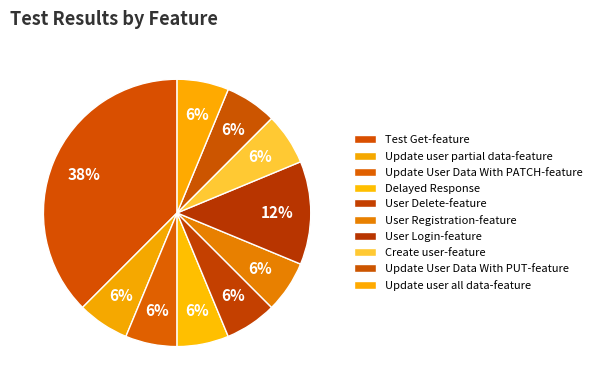

What is the largest slice in the pie chart?

Test Get-feature